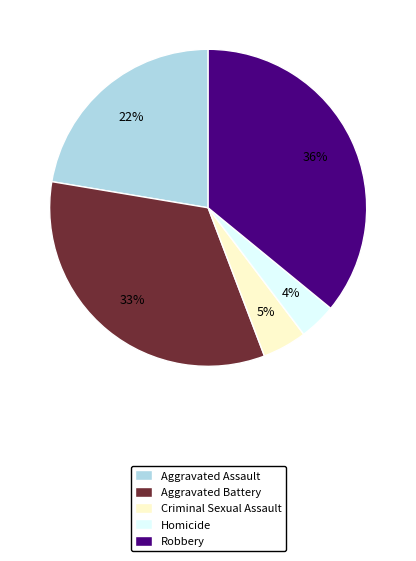

Is it true that Homicide is 9% of the pie?

False